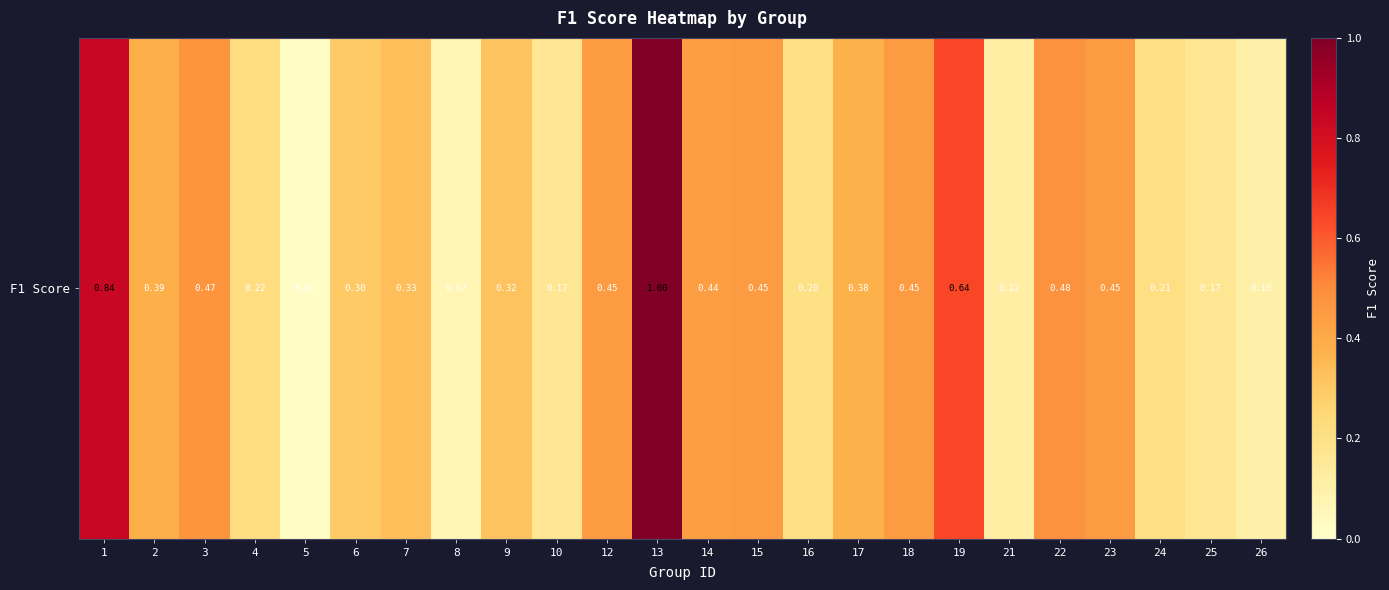

At which label is the value closest to 0?

5